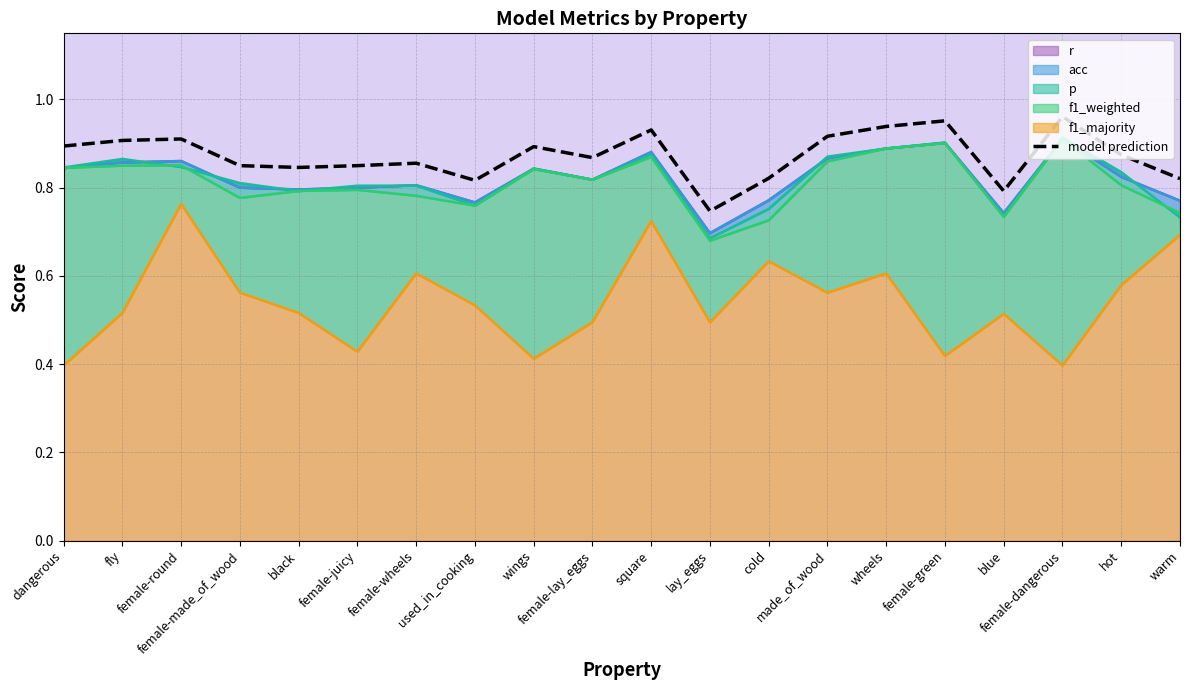

Where is the data nearest to the value 0?

lay_eggs